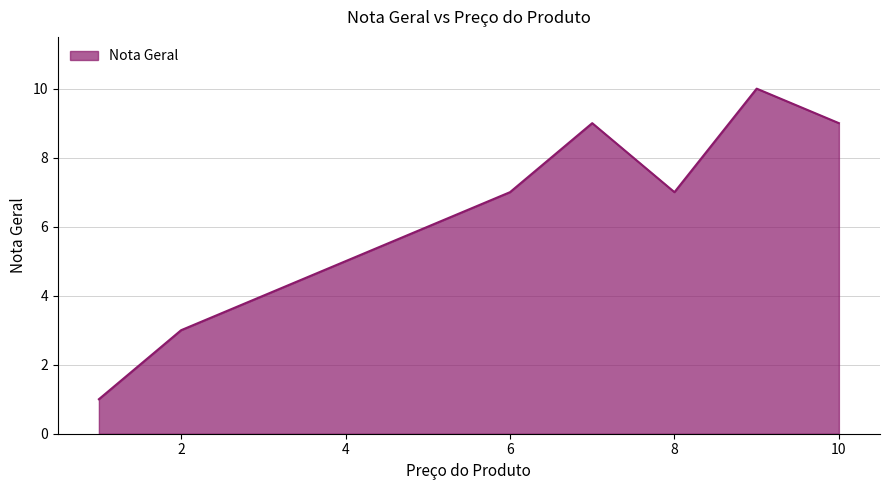

What is the minimum value shown in the chart?

1